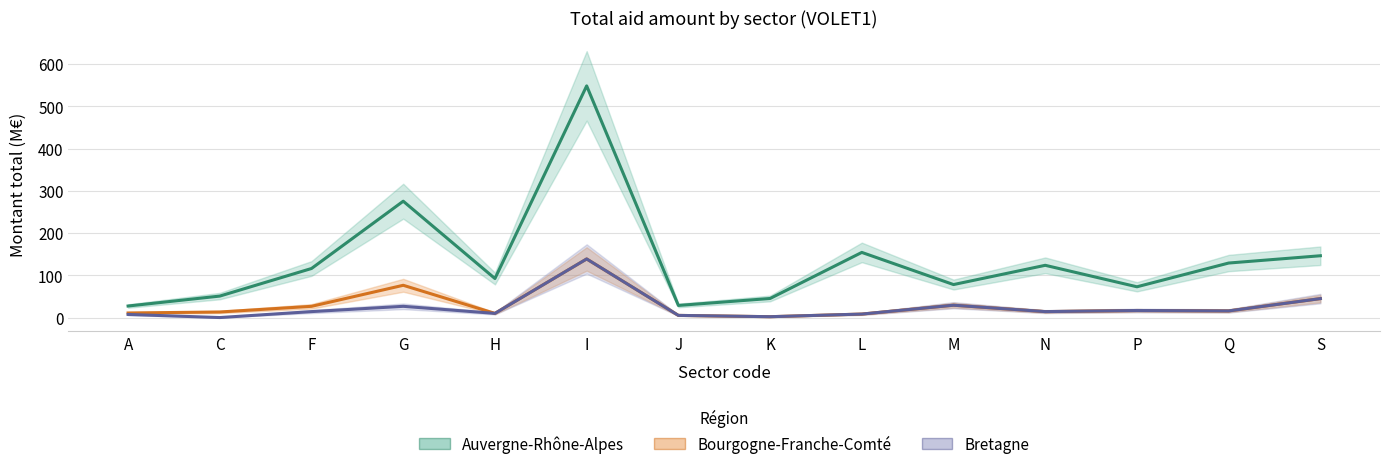

Which series has the largest total across all categories?

Auvergne-Rhône-Alpes